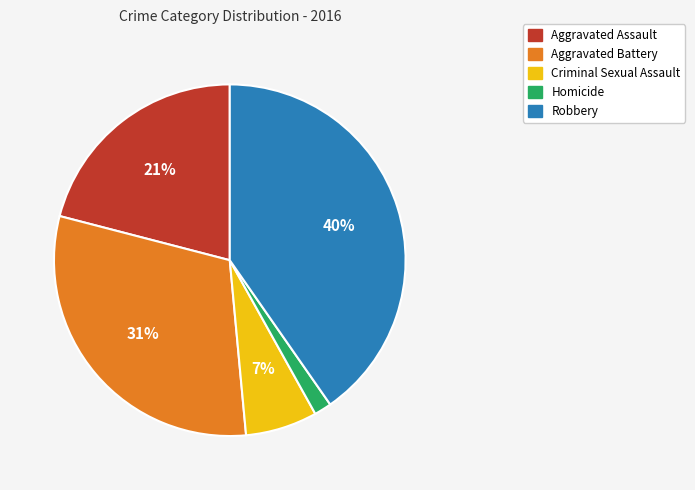

Rank the categories by value from lowest to highest.

Homicide, Criminal Sexual Assault, Aggravated Assault, Aggravated Battery, Robbery